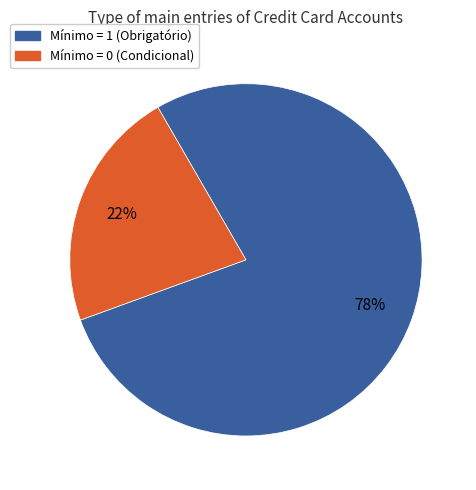

To the nearest percent, what is the average slice percentage?

50%